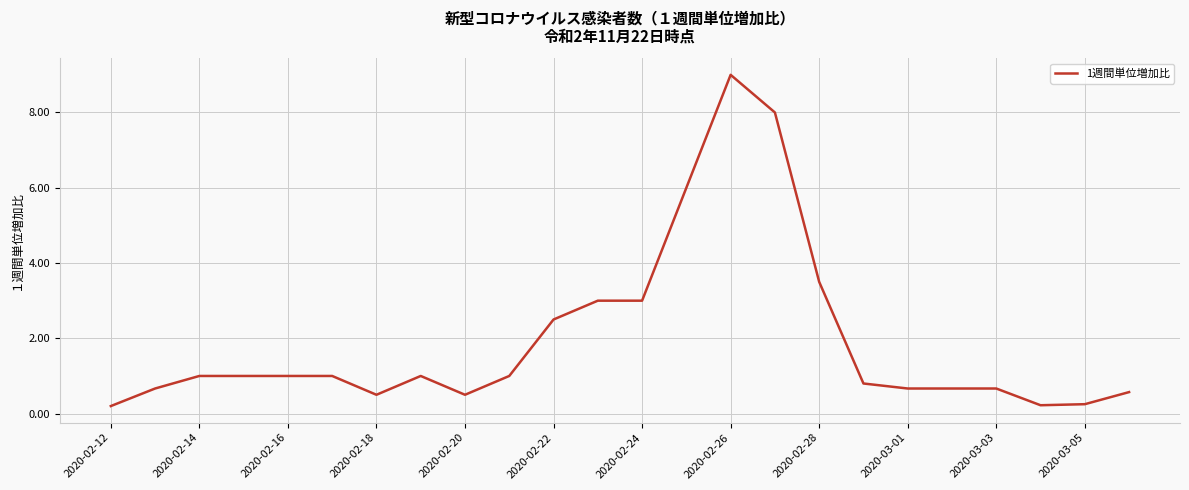

What is the difference between the maximum and minimum values?

8.8